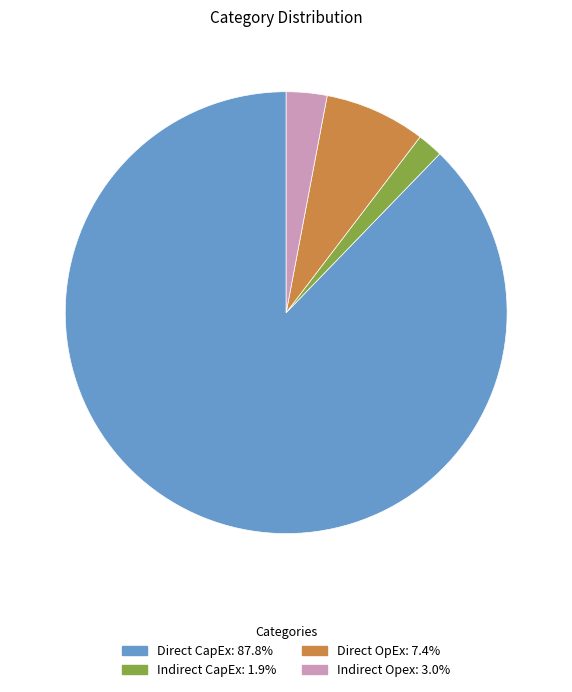

True or false: Direct OpEx accounts for 7% of the total.

True